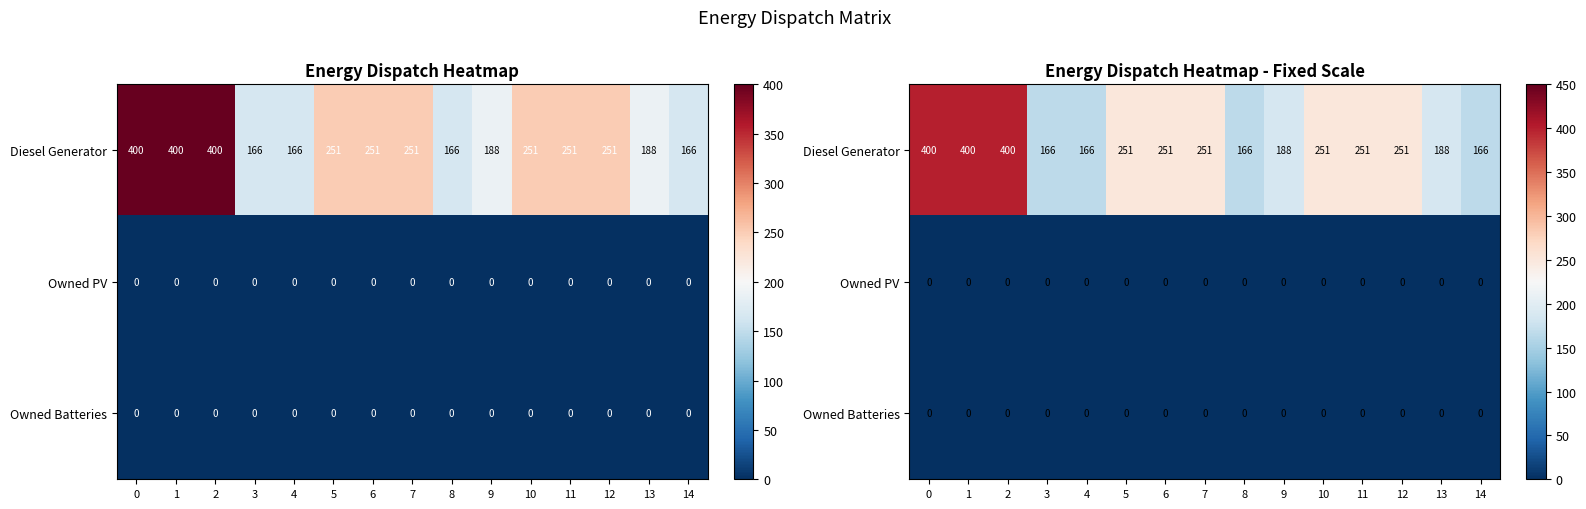

What is the total value across all series at 14?

166